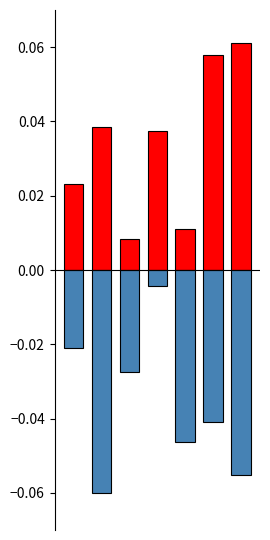

Does the chart contain stacked bars?

No